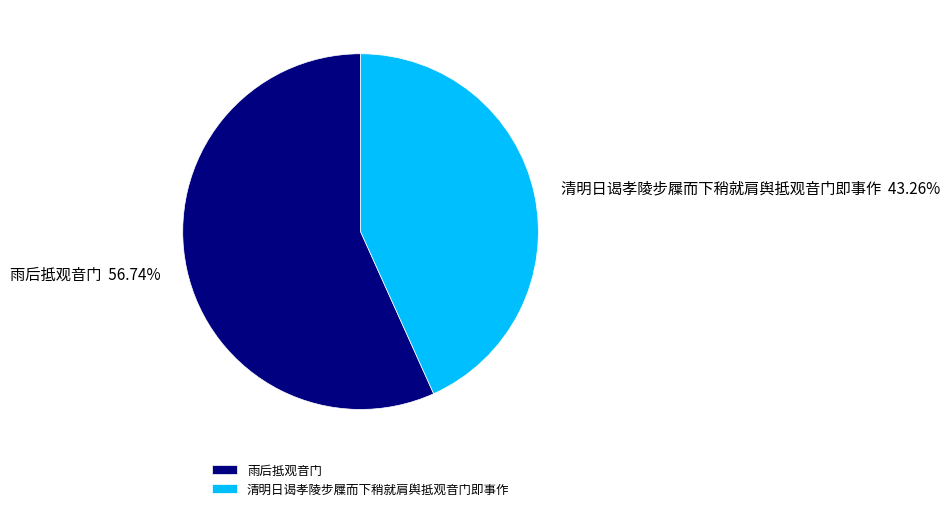

To the nearest percent, what percentage of the pie is 雨后抵观音门?

57%